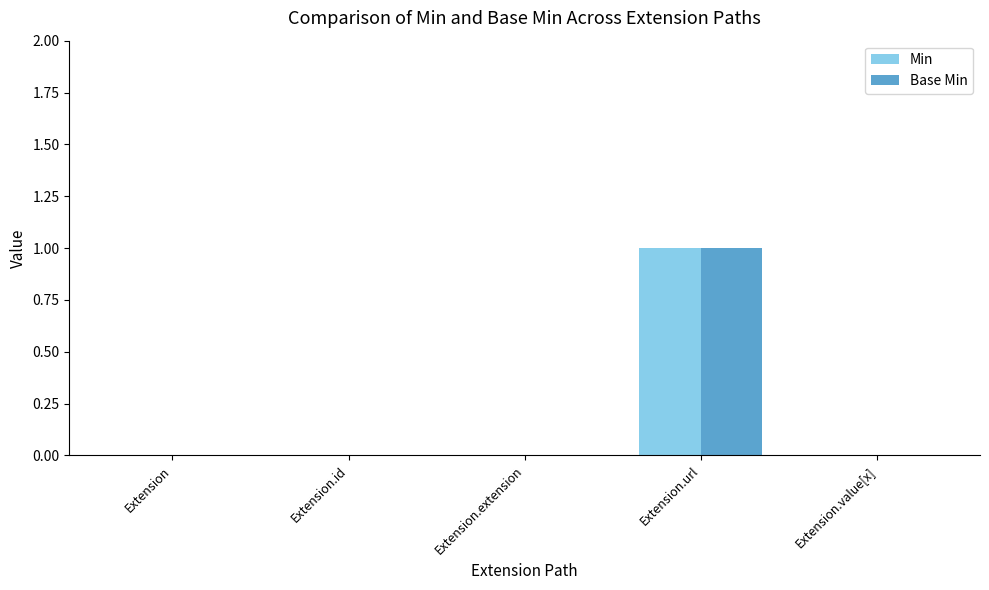

How many groups of bars are there?

5